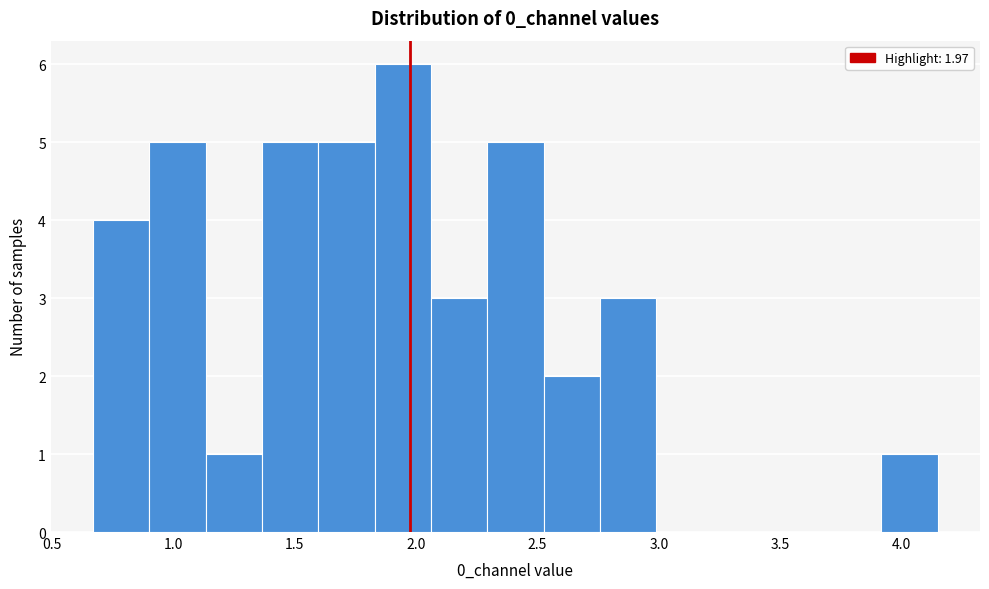

Over which range of the x-axis is the bar tallest?

1.85 to 2.05